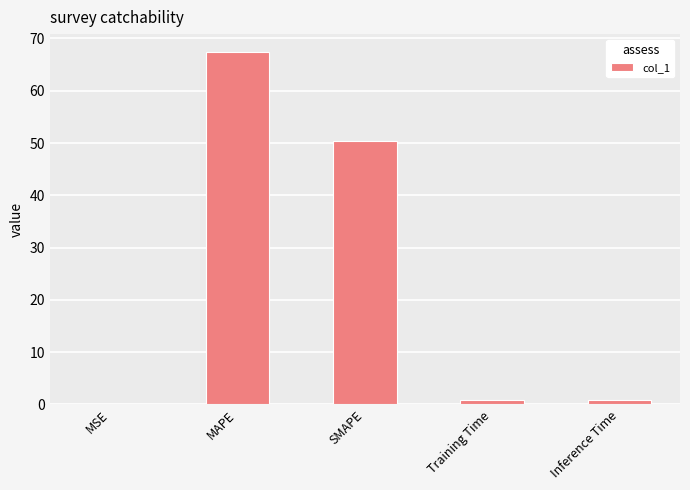

What is the sum of all values?

119.5